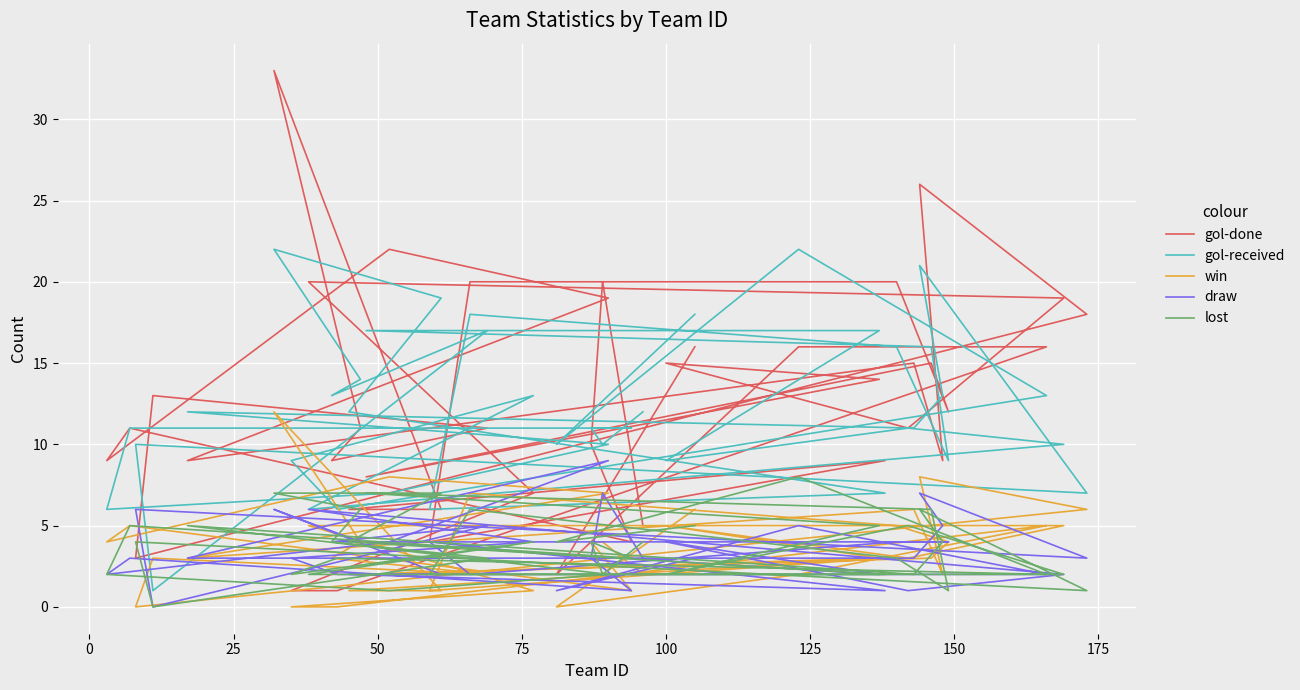

At how many categories does at least one series exceed 26?

1